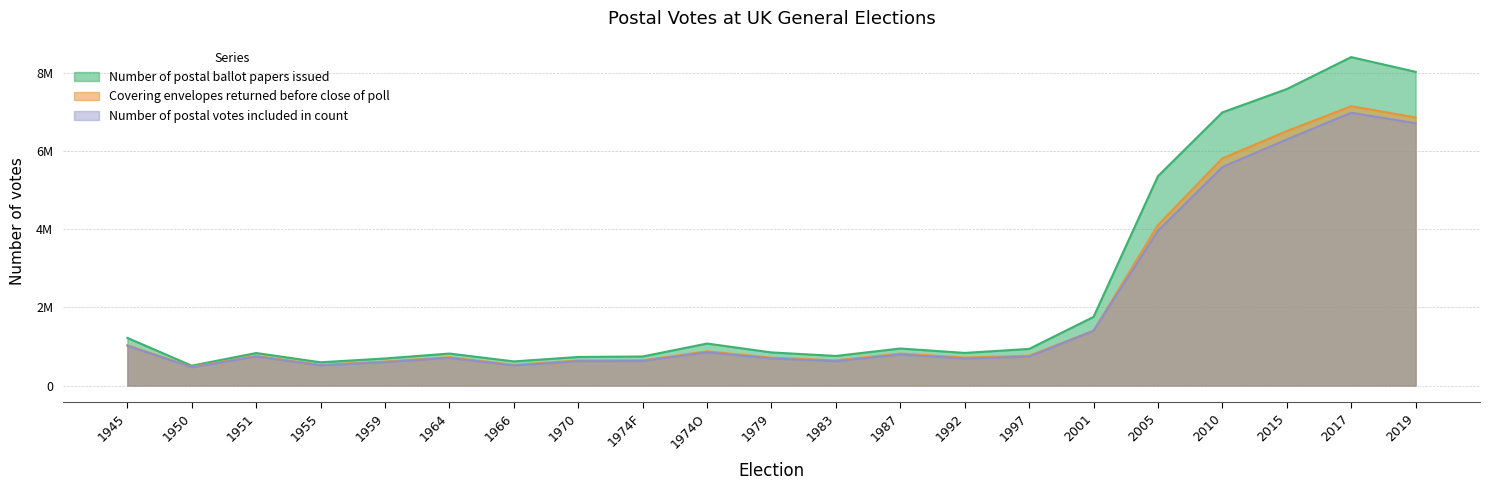

The Number of postal votes included in count series shows 1132474 at 1992. True or false?

False